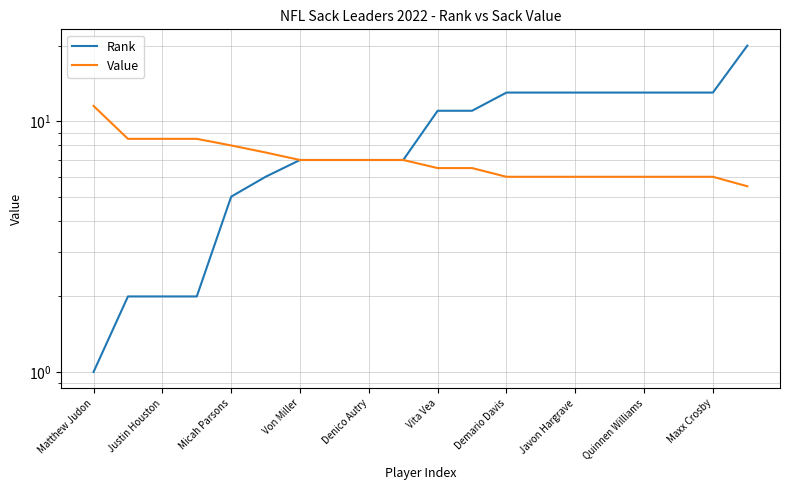

How many lines are shown in the chart?

2